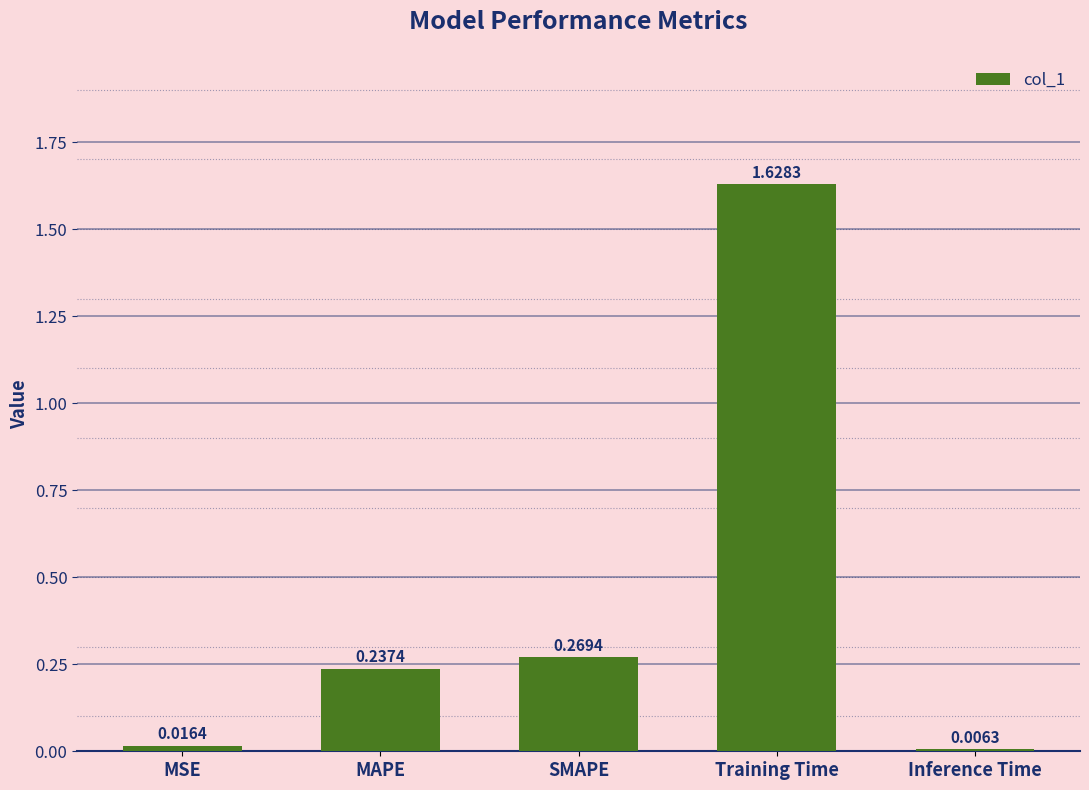

Between SMAPE and MAPE, which is larger?

SMAPE